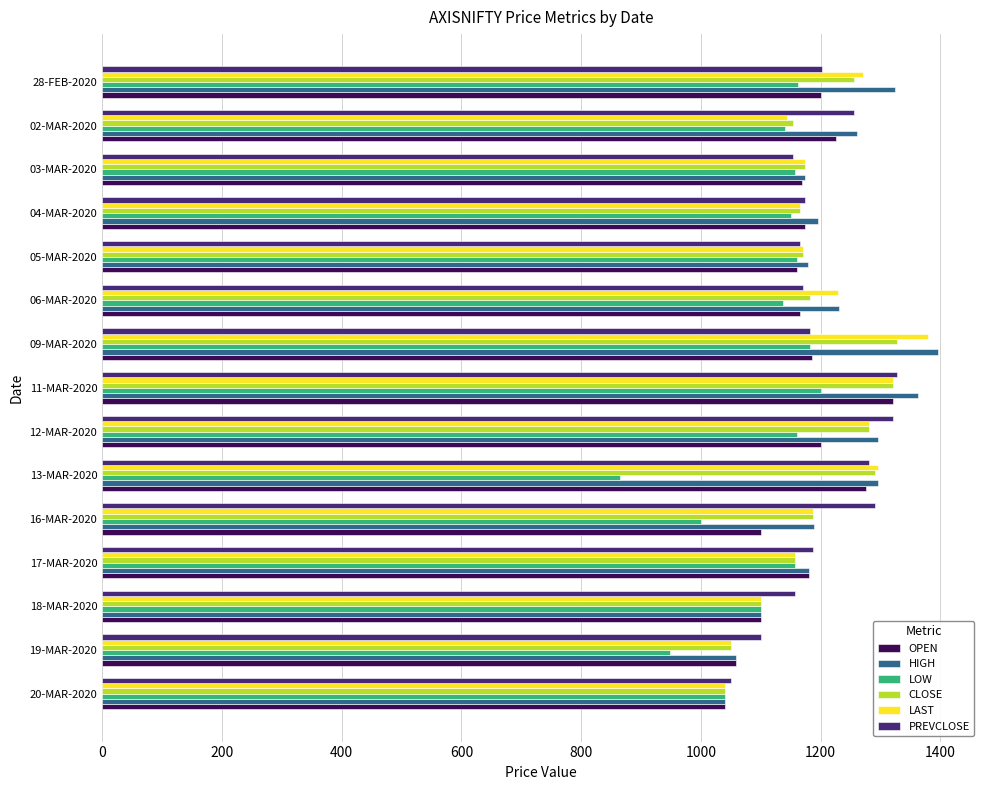

At which category is the sum across all series the highest?

11-MAR-2020